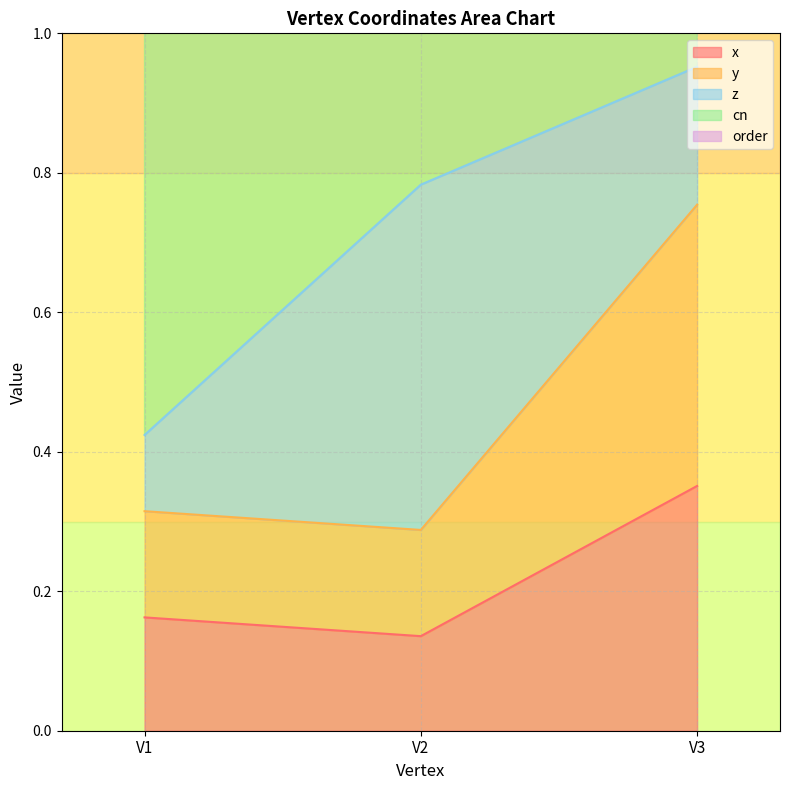

The order series shows 1.0 at V1. True or false?

True